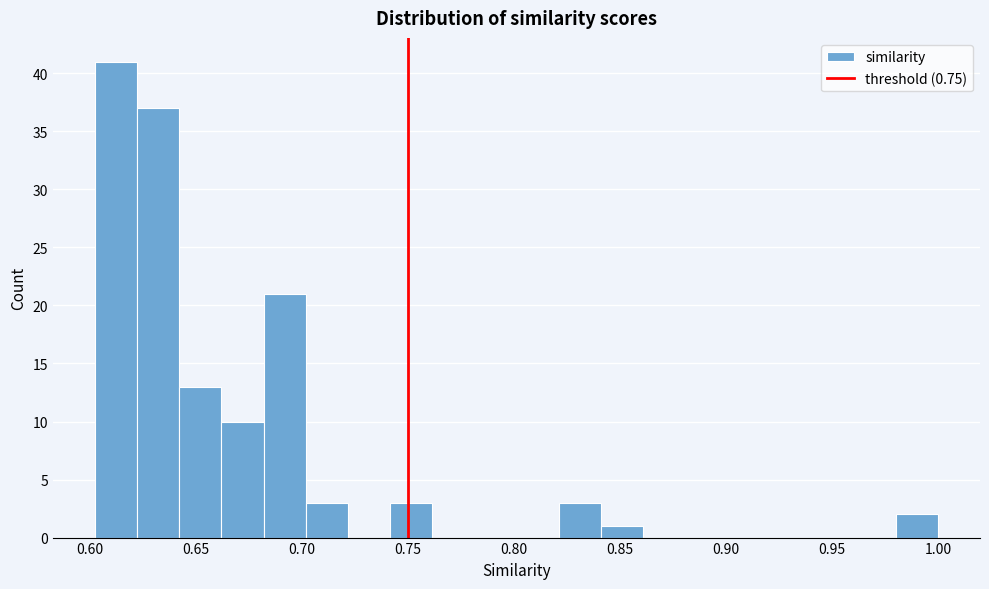

Read against the x-axis, roughly where is the centre of the tallest bar?

0.610